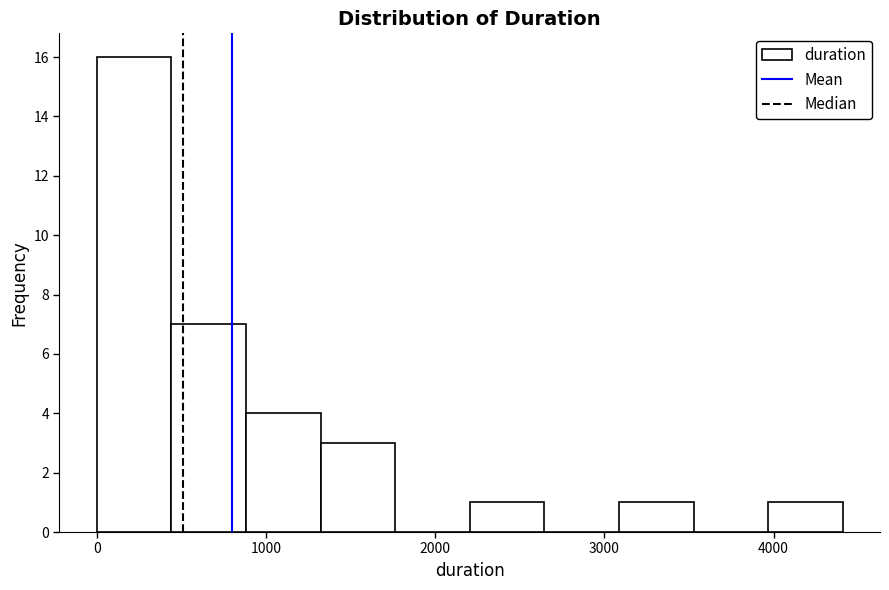

Reading left to right, list every bar in this chart as the range it spans on the x-axis followed by its height. Neither the bar edges nor the heights are printed on the chart, so give them approximately, as read against the axes.

0 to 400: 16
400 to 900: 7
900 to 1300: 4
1300 to 1800: 3
1800 to 2200: 0
2200 to 2600: 1
2600 to 3100: 0
3100 to 3500: 1
3500 to 4000: 0
4000 to 4400: 1